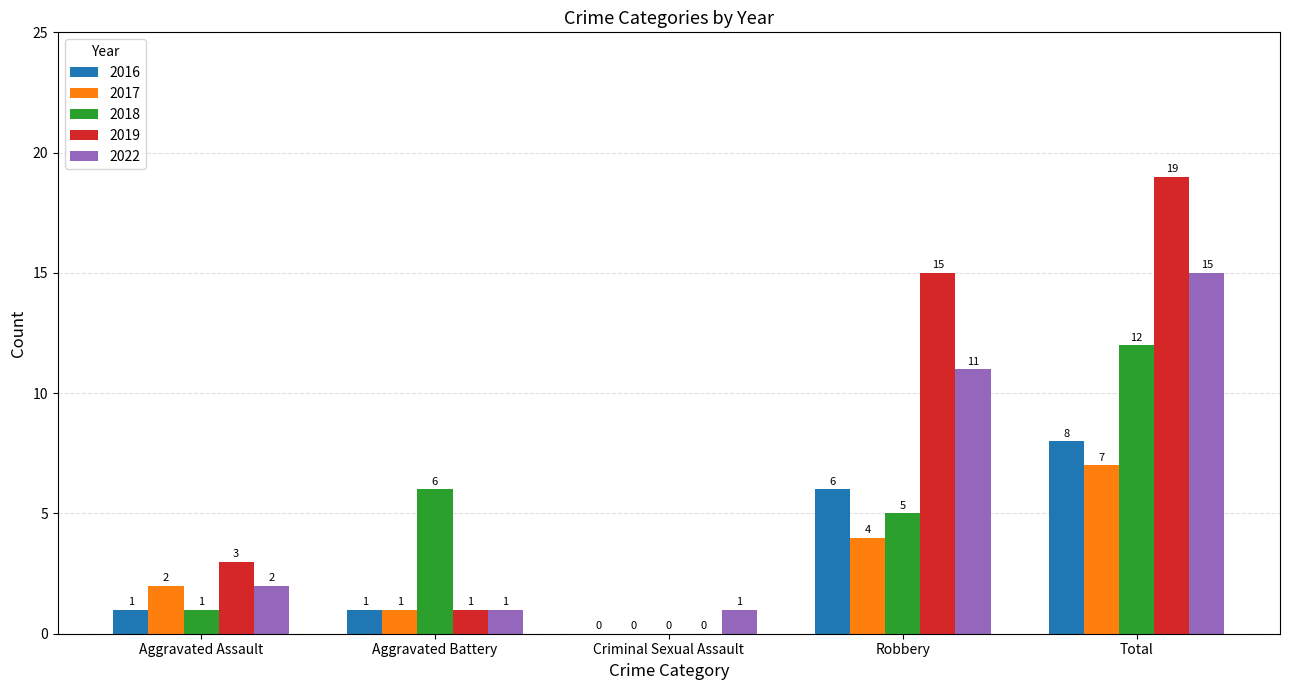

Which series changed the most between Aggravated Battery and Total?

2019